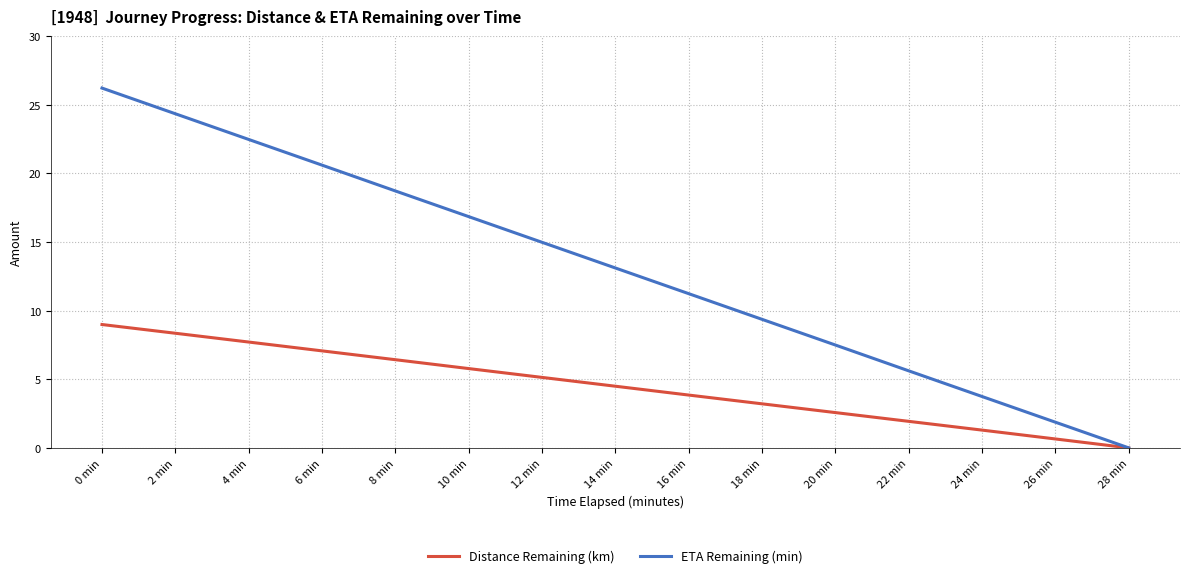

Rank the series by their average value, from highest to lowest.

ETA Remaining (min), Distance Remaining (km)